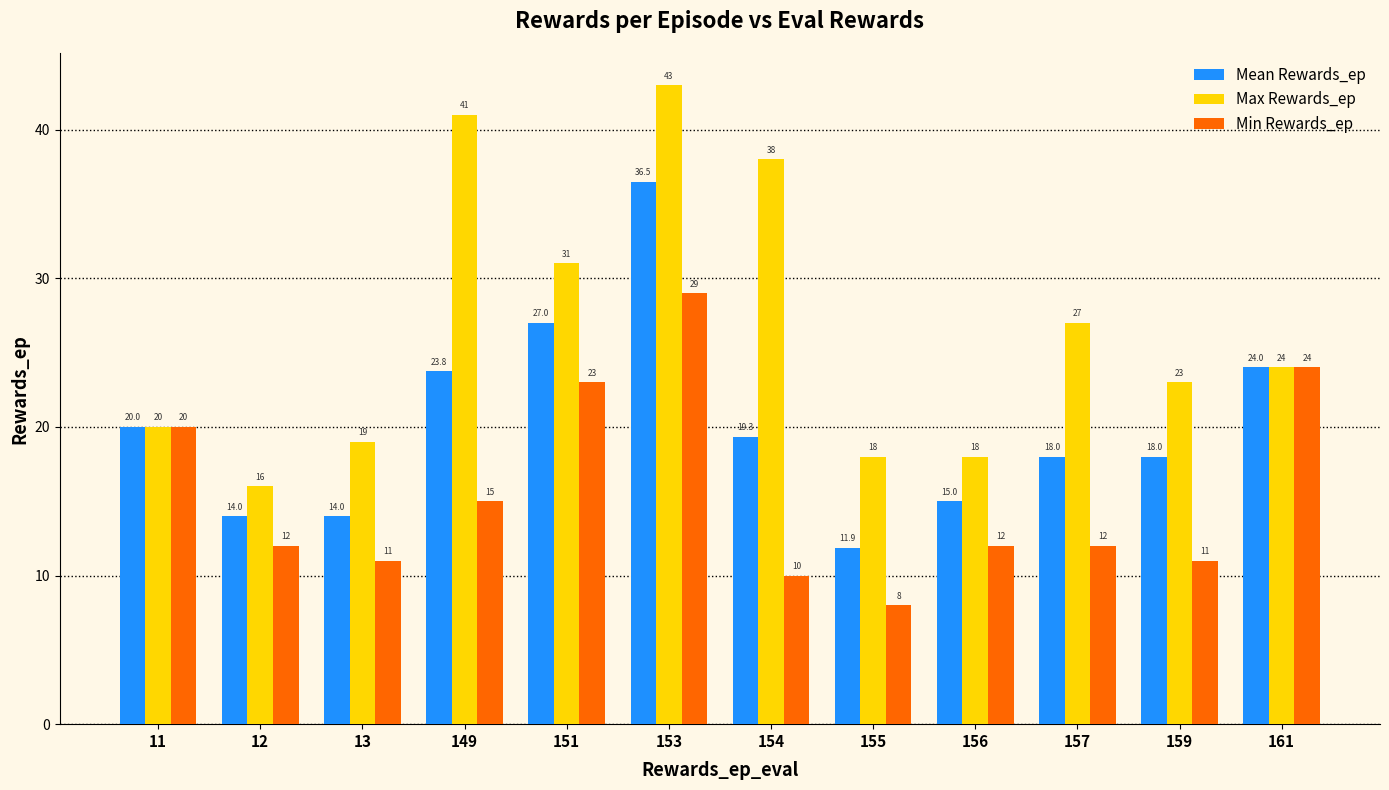

What value does the Min Rewards_ep series have at 13?

11.0